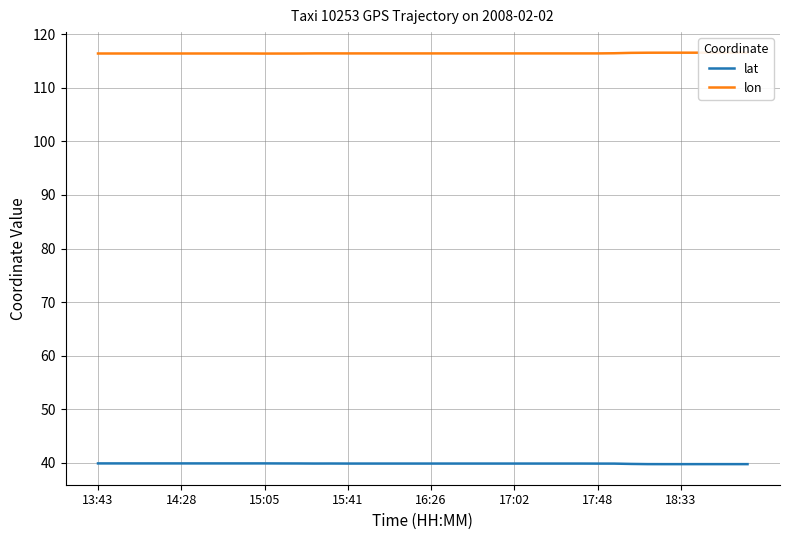

How many lines are shown in the chart?

2